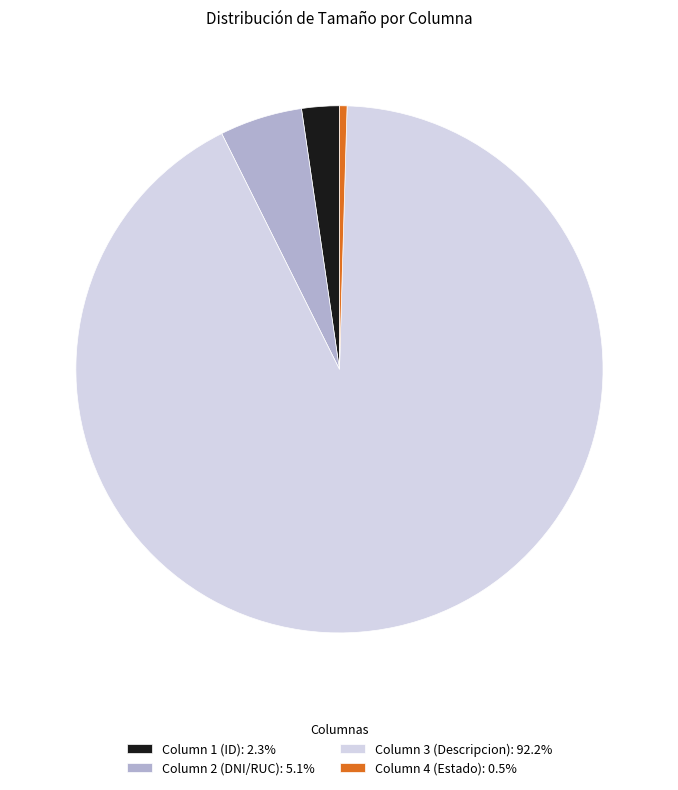

Is there any slice that represents more than half of the pie?

Yes